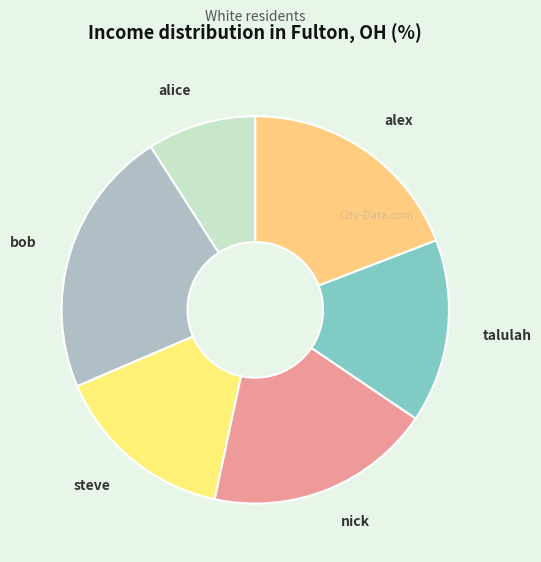

Count the number of slices in the pie.

6